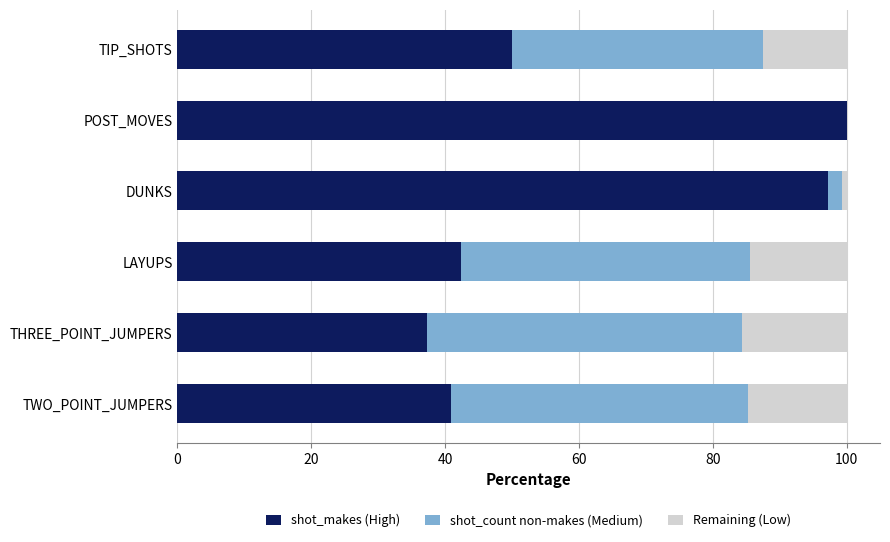

What is the total value across all series at TIP_SHOTS?

100.0